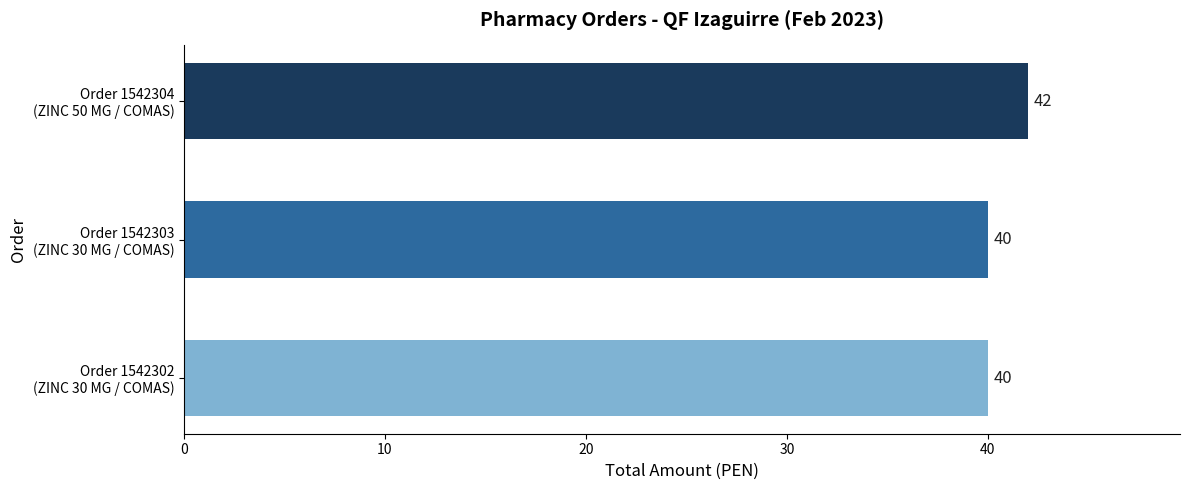

Count the number of values greater than 40.

1